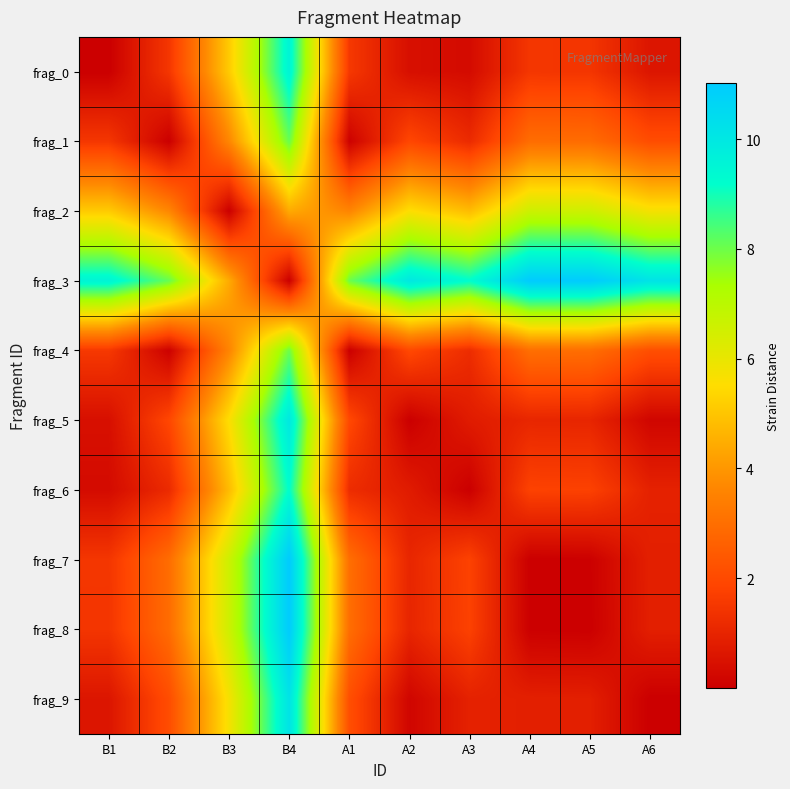

Reading left to right, list all the values displayed in this chart.

frag_0: B1=0.0	B2=1.5	B3=5.1	B4=9.5	A1=1.5	A2=0.4	A3=0.3	A4=1.5	A5=1.5	A6=0.6
frag_1: B1=1.5	B2=0.0	B3=3.6	B4=8.1	A1=0.1	A2=1.9	A3=1.2	A4=3.0	A5=2.9	A6=2.1
frag_2: B1=5.1	B2=3.6	B3=0.0	B4=4.4	A1=3.6	A2=5.6	A3=4.8	A4=6.6	A5=6.6	A6=5.7
frag_3: B1=9.5	B2=8.1	B3=4.4	B4=0.0	A1=8.0	A2=10.0	A3=9.2	A4=11.0	A5=11.0	A6=10.2
frag_4: B1=1.5	B2=0.1	B3=3.6	B4=8.0	A1=0.0	A2=2.0	A3=1.2	A4=3.0	A5=3.0	A6=2.1
frag_5: B1=0.4	B2=1.9	B3=5.6	B4=10.0	A1=2.0	A2=0.0	A3=0.8	A4=1.1	A5=1.0	A6=0.2
frag_6: B1=0.3	B2=1.2	B3=4.8	B4=9.2	A1=1.2	A2=0.8	A3=0.0	A4=1.8	A5=1.8	A6=0.9
frag_7: B1=1.5	B2=3.0	B3=6.6	B4=11.0	A1=3.0	A2=1.1	A3=1.8	A4=0.0	A5=0.0	A6=0.9
frag_8: B1=1.5	B2=2.9	B3=6.6	B4=11.0	A1=3.0	A2=1.0	A3=1.8	A4=0.0	A5=0.0	A6=0.9
frag_9: B1=0.6	B2=2.1	B3=5.7	B4=10.2	A1=2.1	A2=0.2	A3=0.9	A4=0.9	A5=0.9	A6=0.0